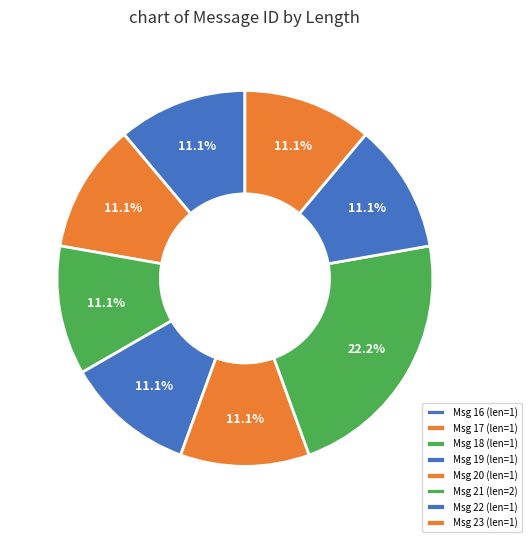

Count the number of slices in the pie.

8